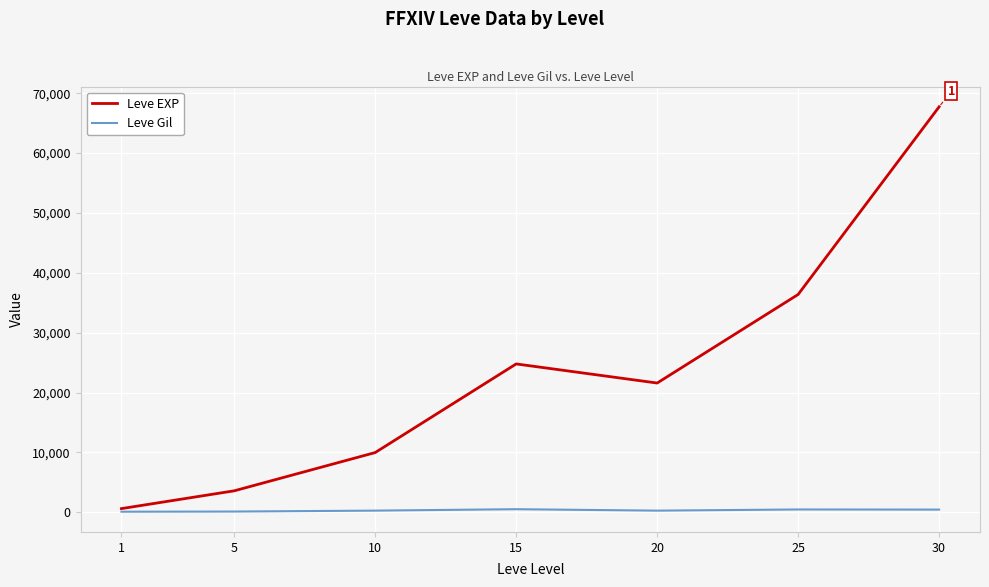

List the series in order of their peak value, highest first.

Leve EXP, Leve Gil